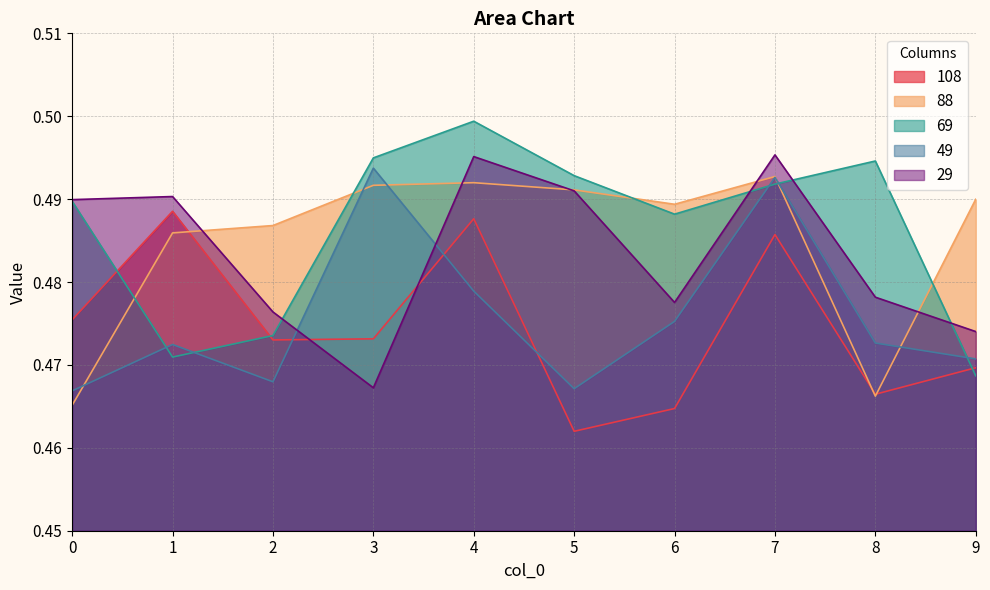

Between 2 and 9, which series saw the biggest shift?

69